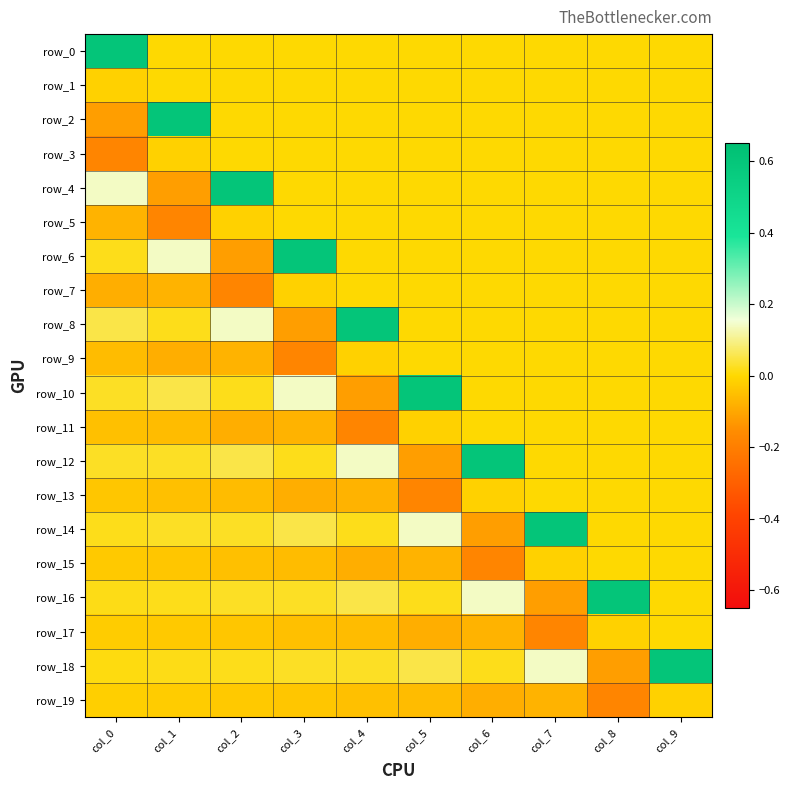

At col_8, list the series in order from smallest to largest.

row_19, row_18, row_17, row_0, row_1, row_2, row_3, row_4, row_5, row_6, row_7, row_8, row_9, row_10, row_11, row_12, row_13, row_14, row_15, row_16